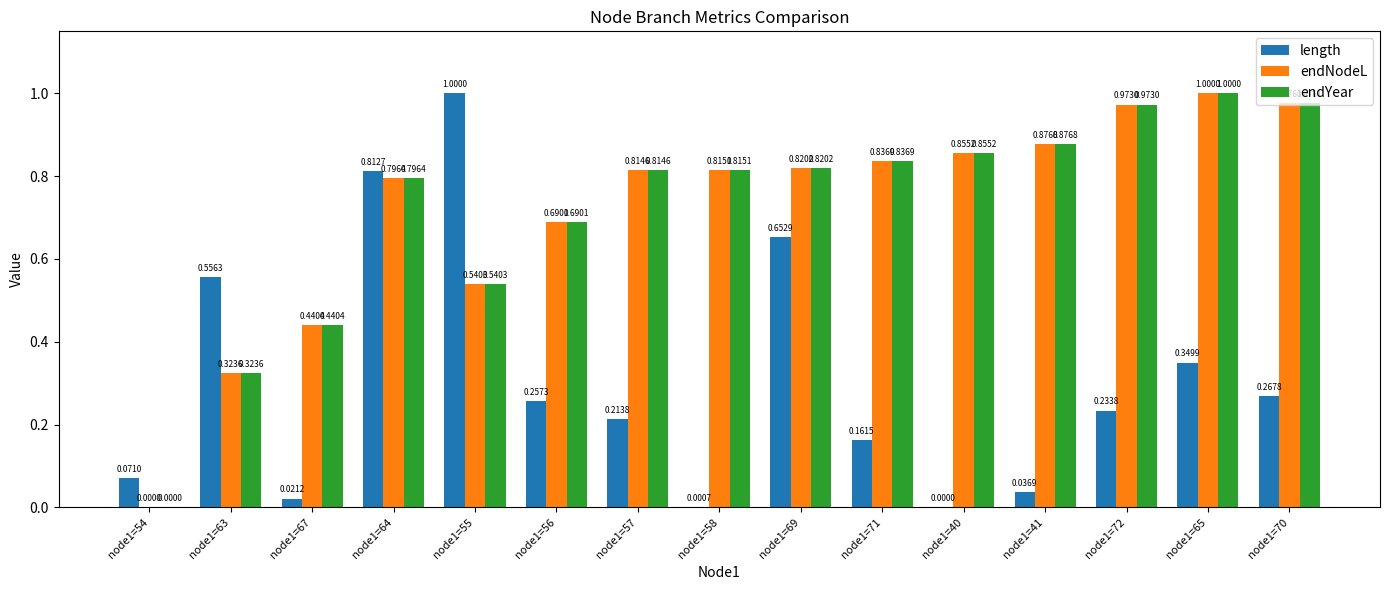

What is the sum of the endNodeL values at node1=67 and node1=69?

1.3